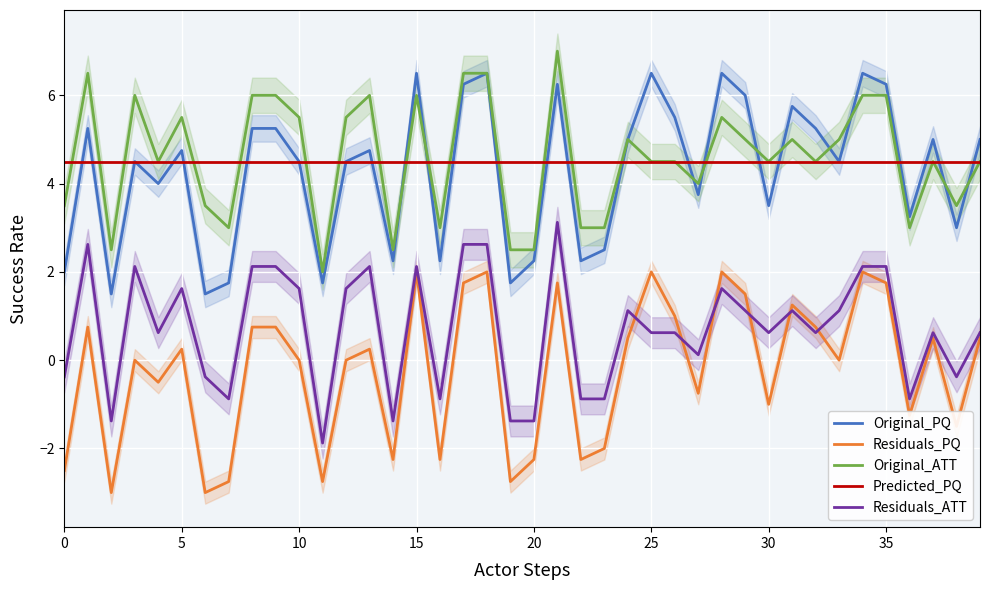

What is the sum of all Predicted_PQ values?

180.0